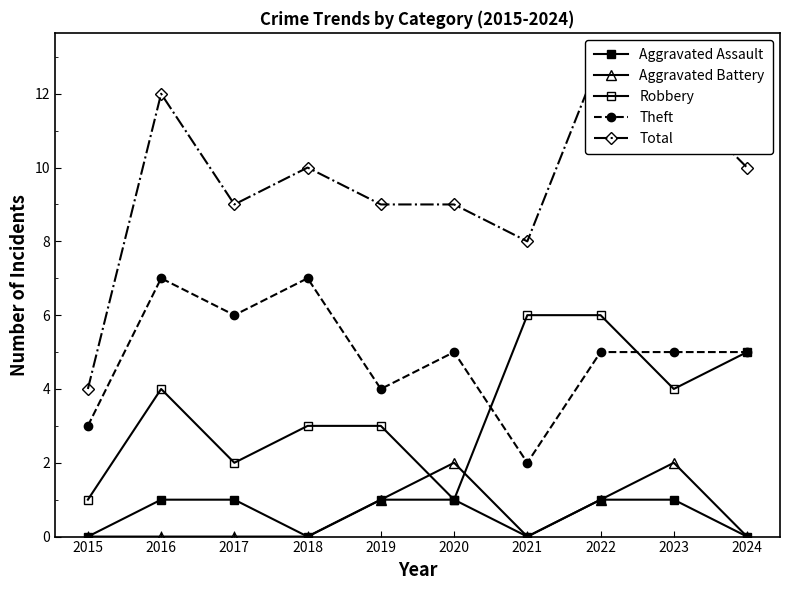

How many lines are shown in the chart?

5